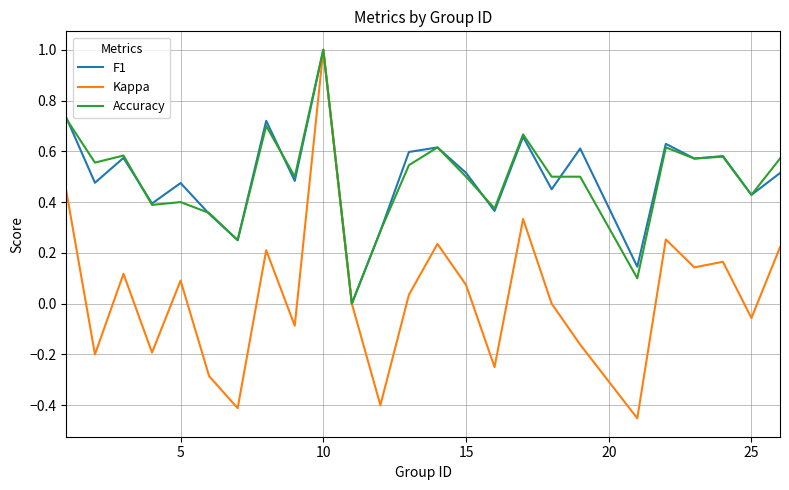

What is the maximum value for Accuracy?

1.0